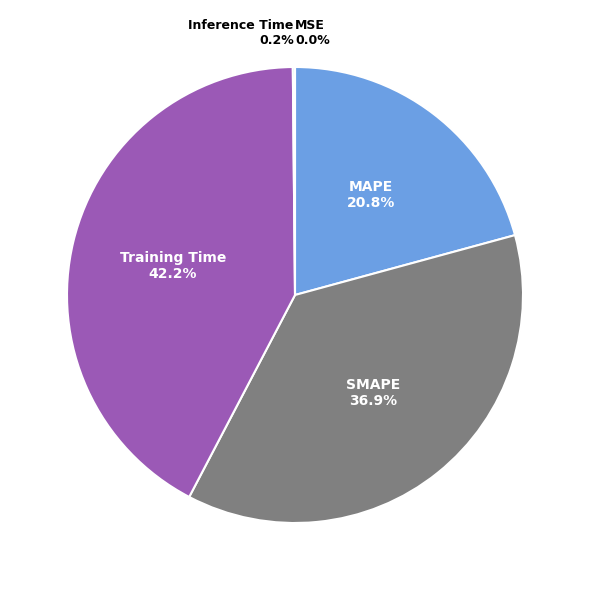

Which slice is the largest?

Training Time